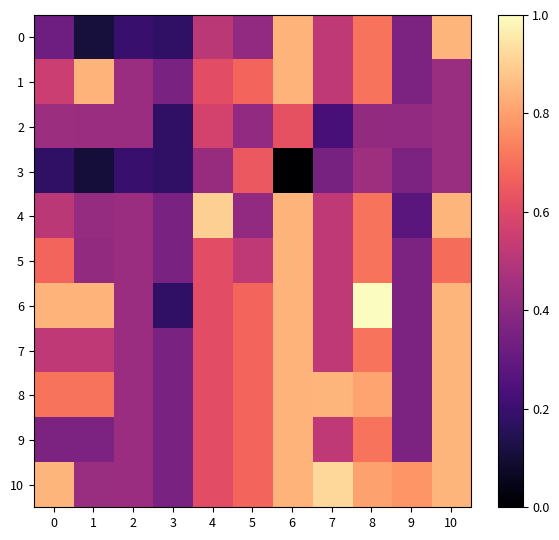

Between 4 and 5, which series saw the biggest shift?

4